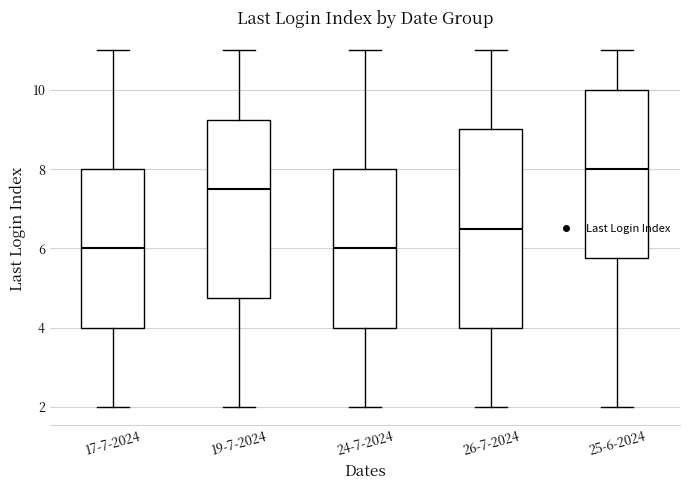

Which box is the tallest, from its lower edge to its upper edge?

26-7-2024